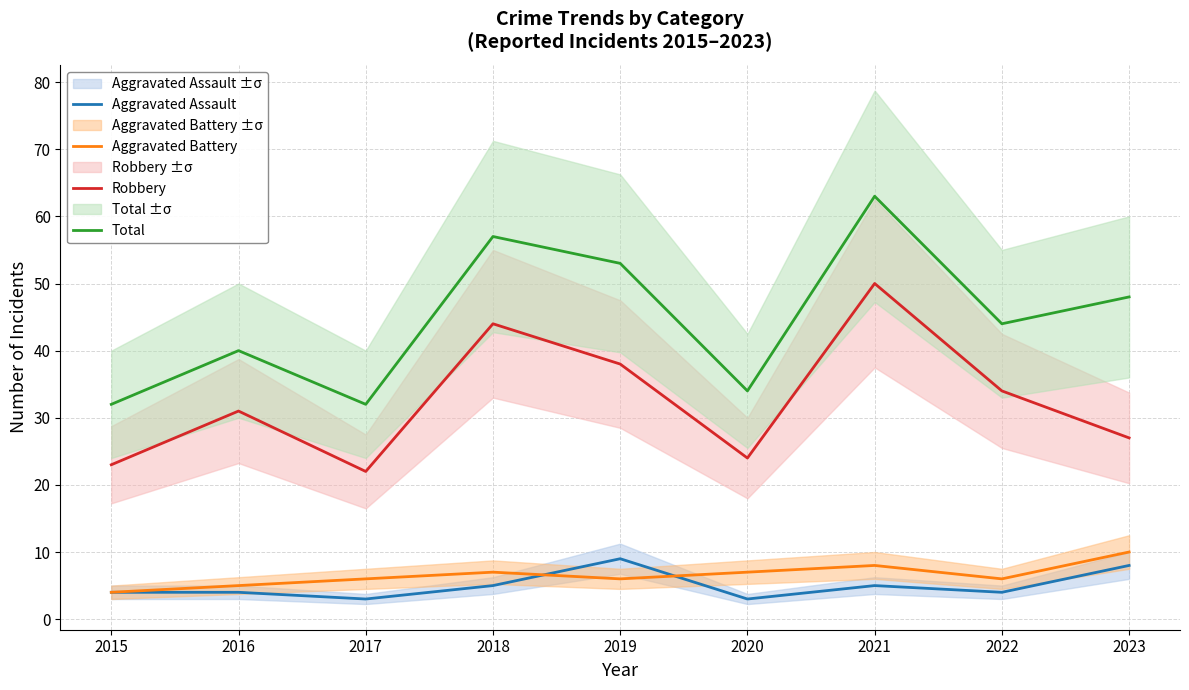

At which category does Robbery reach its first local peak?

2016